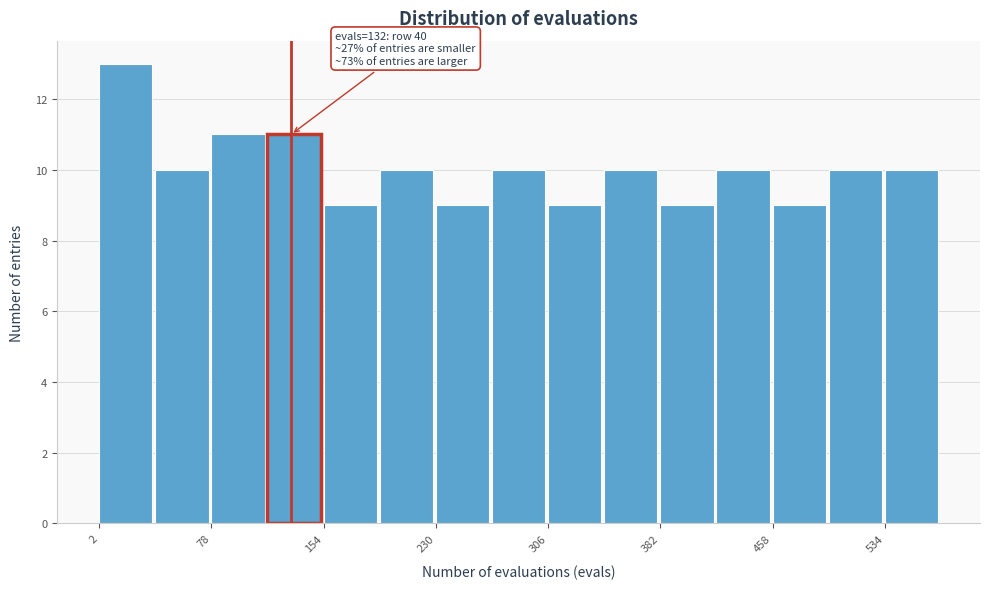

Read against the x-axis, roughly where is the centre of the tallest bar?

20